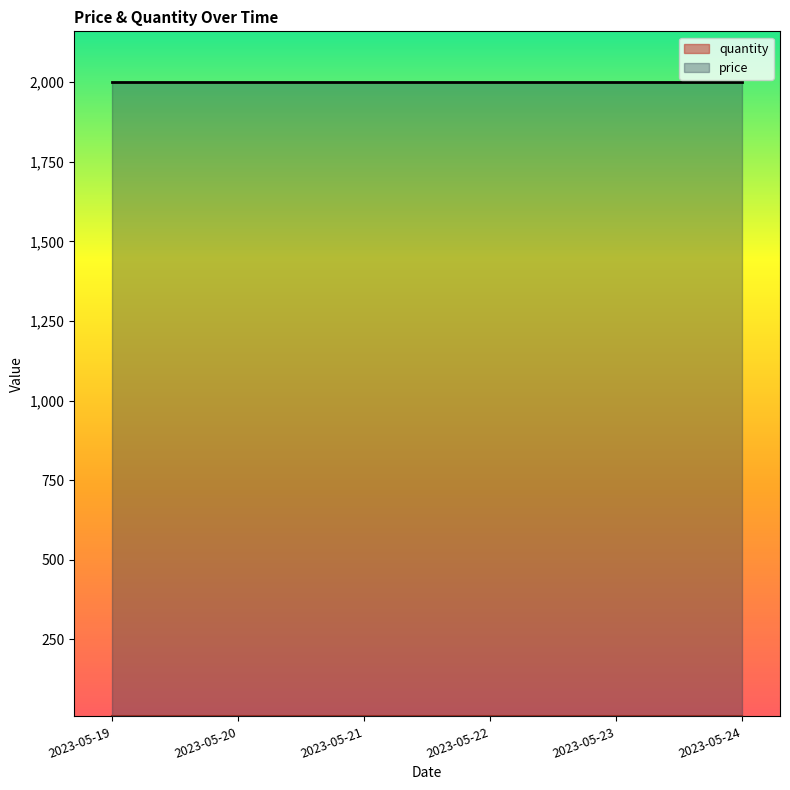

What is the maximum value for price?

2000